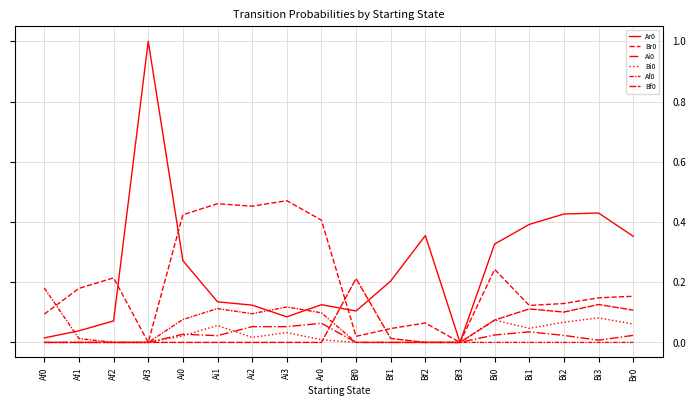

Is it true that Ar0 equals 0.0 at Af1?

True